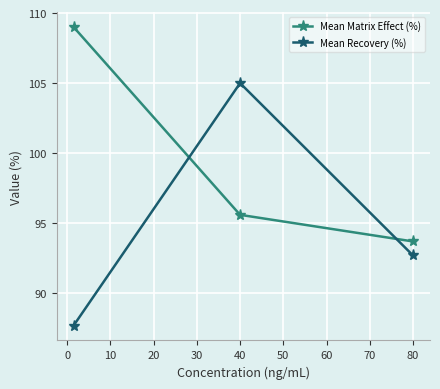

What is the lowest value of the Mean Matrix Effect (%) series?

93.7